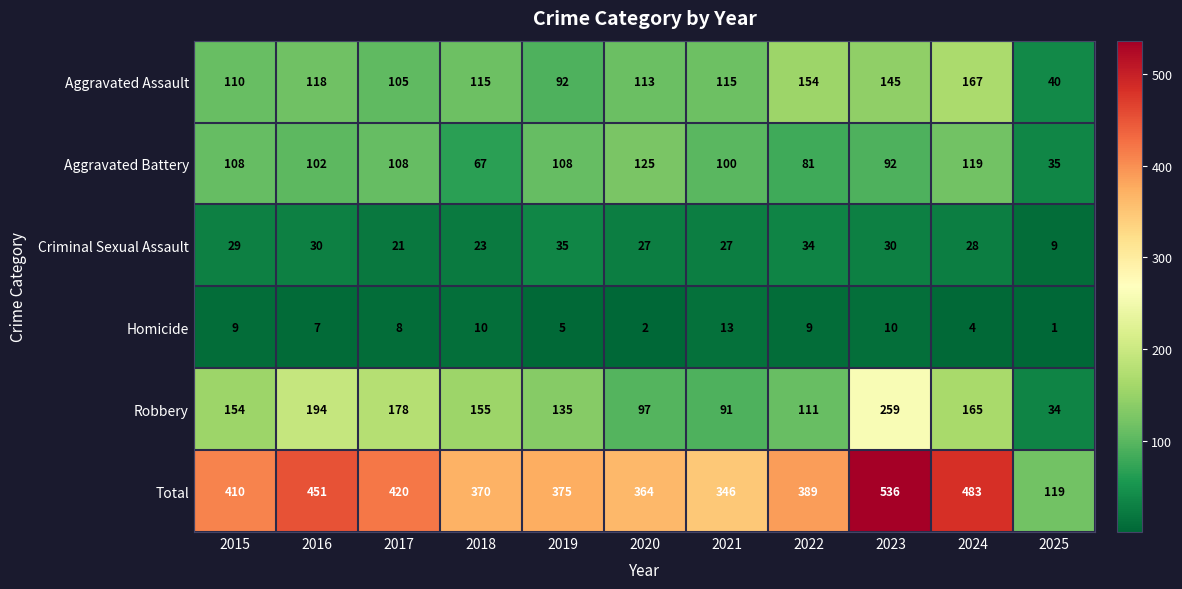

Where is Robbery nearest to the value 146?

2015